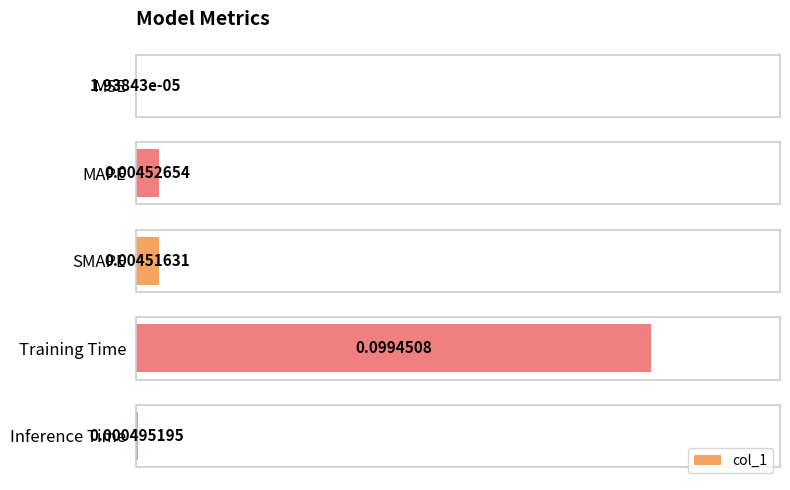

At which label is the value closest to 0?

MSE